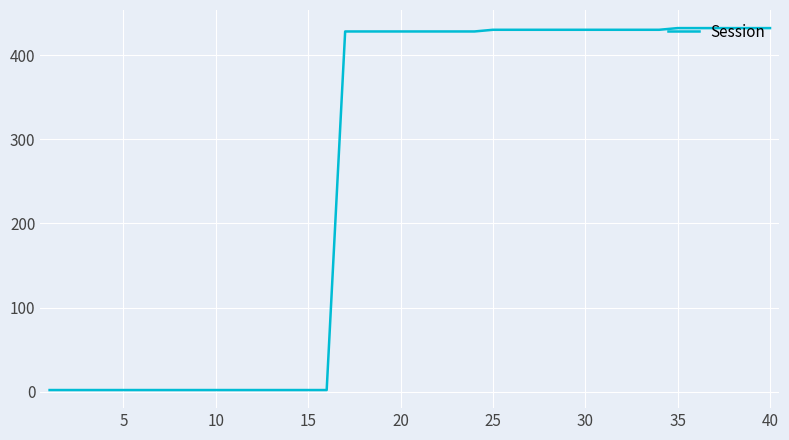

What is the difference between the maximum and minimum values?

430